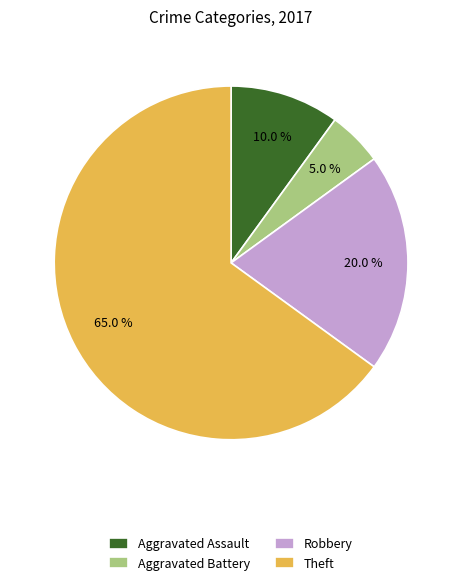

How many slices are in this pie chart?

4